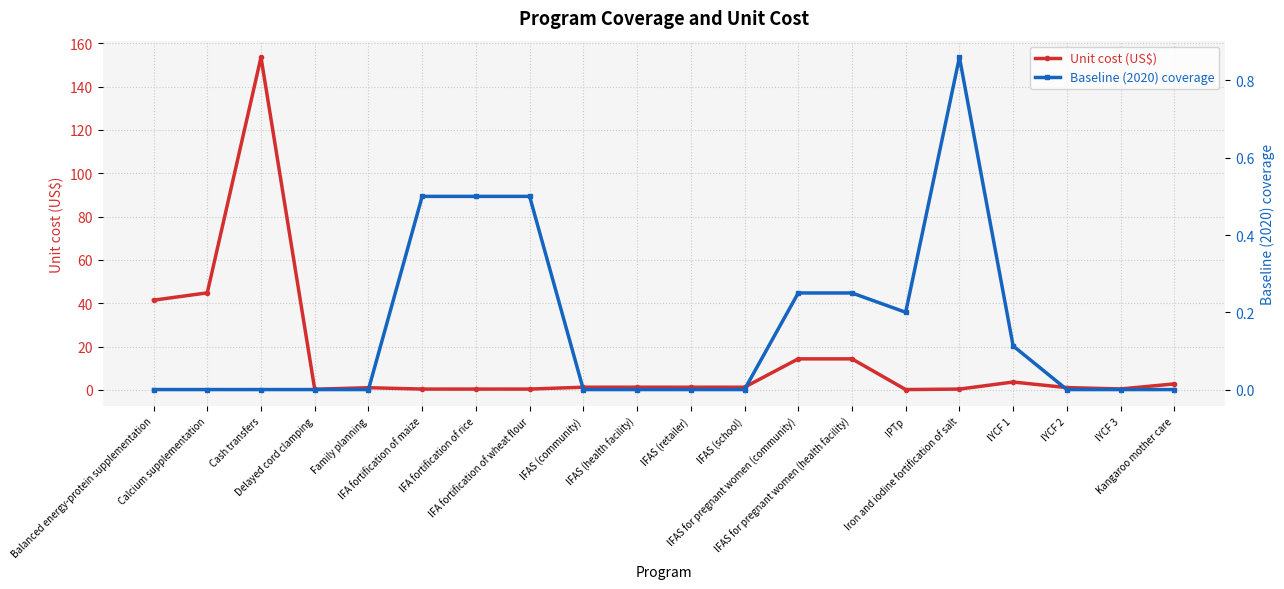

Rank the series by their maximum value, from highest to lowest.

Unit cost (US$), Baseline (2020) coverage